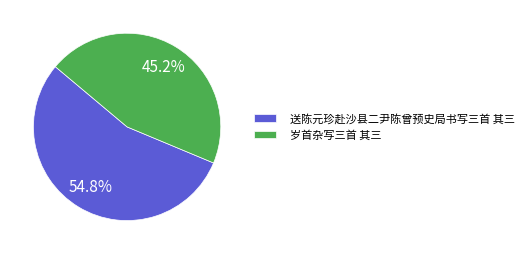

Rank the categories by value from highest to lowest.

送陈元珍赴沙县二尹陈曾预史局书写三首 其三, 岁首杂写三首 其三